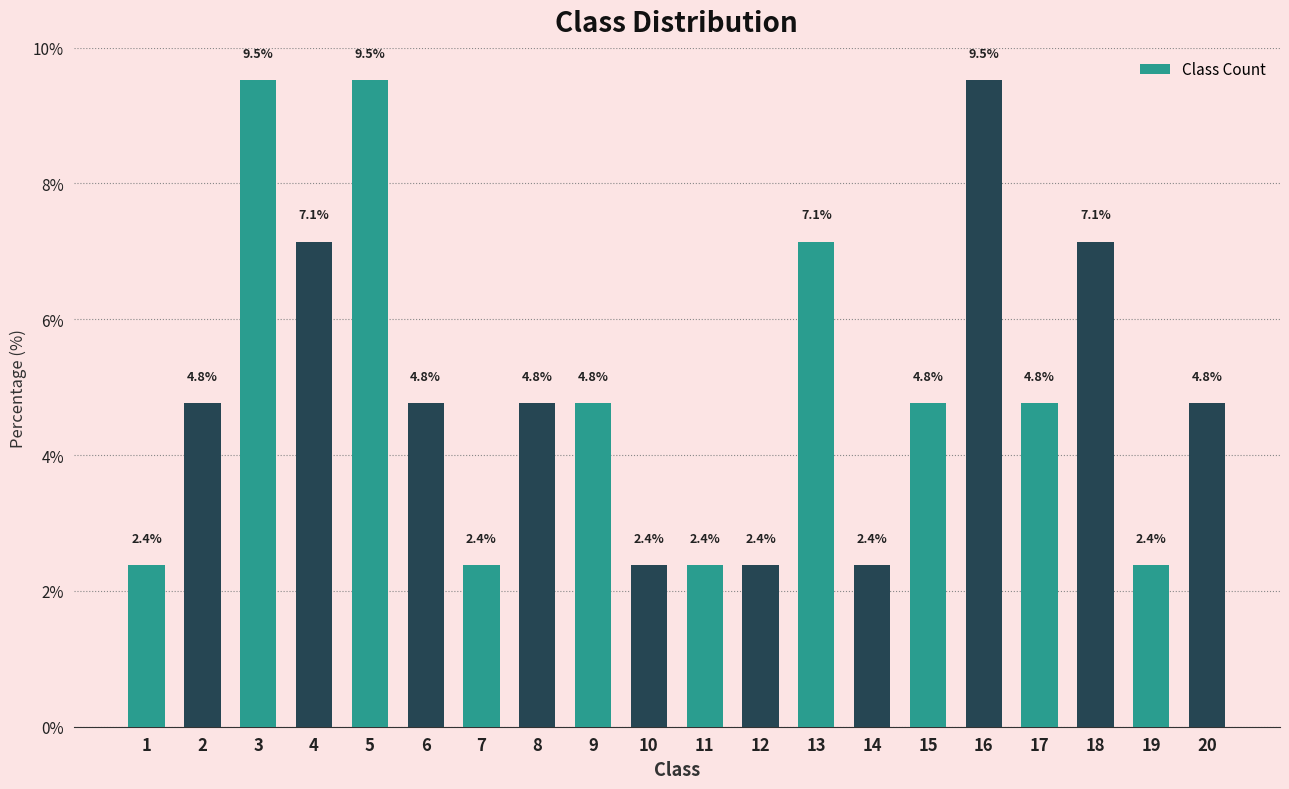

Reading right to left, what are all the values shown in this chart?

4.8	2.4	7.1	4.8	9.5	4.8	2.4	7.1	2.4	2.4	2.4	4.8	4.8	2.4	4.8	9.5	7.1	9.5	4.8	2.4